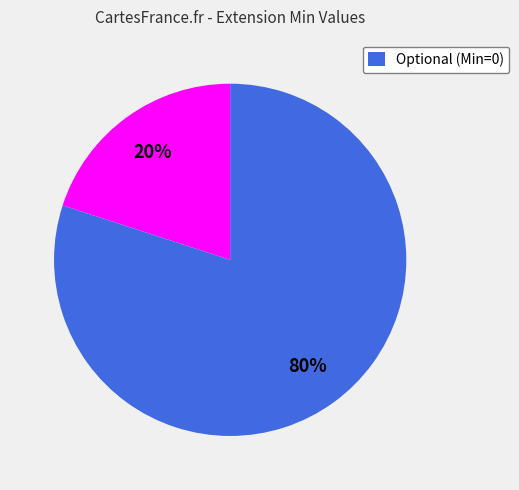

To the nearest percent, what is the average slice percentage?

50%